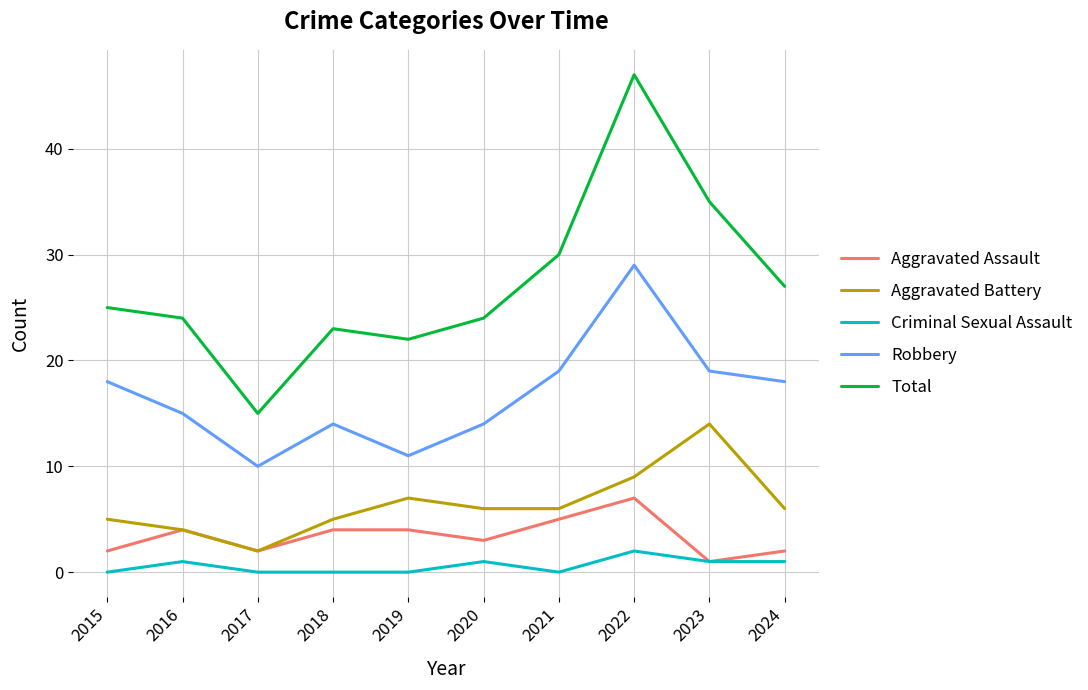

List the series in order of their peak value, lowest first.

Criminal Sexual Assault, Aggravated Assault, Aggravated Battery, Robbery, Total